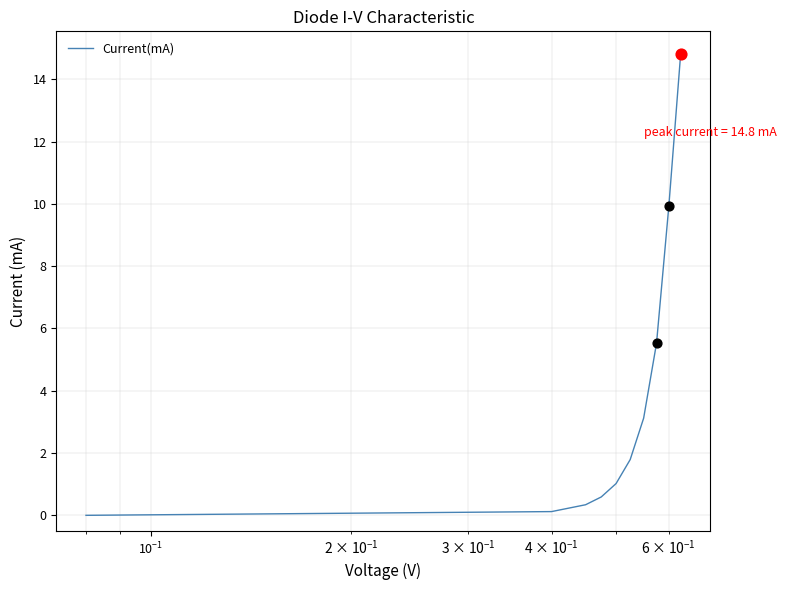

What is the maximum value shown in the chart?

14.8